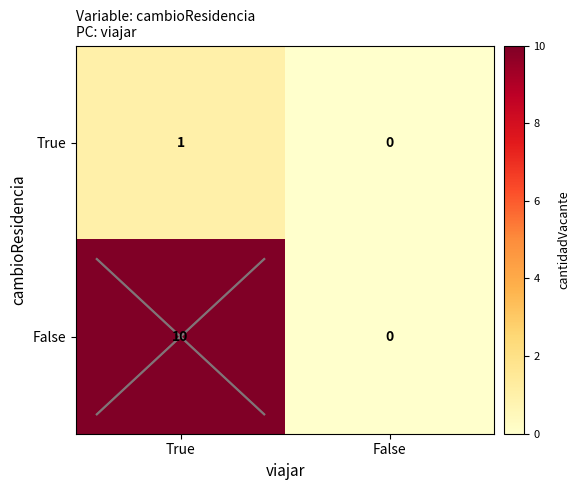

Reading right to left, extract all data points from this chart.

True: False=0	True=1
False: False=0	True=10